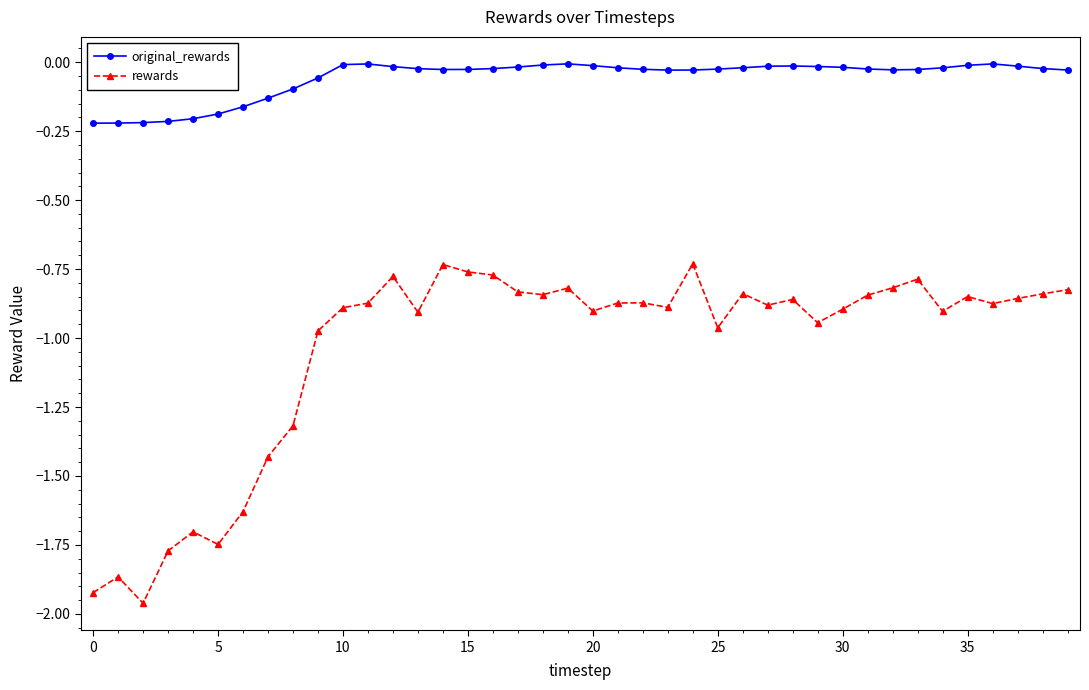

What is the difference between the maximum and second lowest values in the rewards series?

1.2